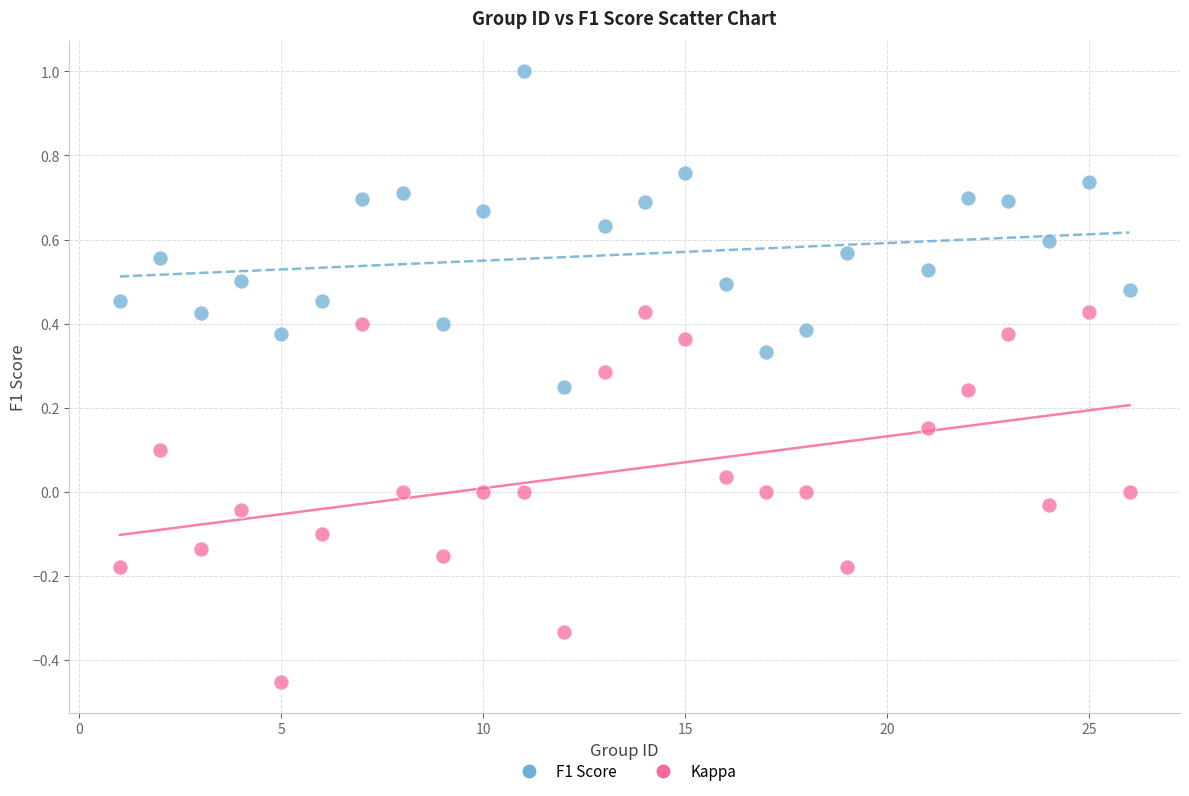

Across all data points, what is the range of Y values (max minus min)?

1.5